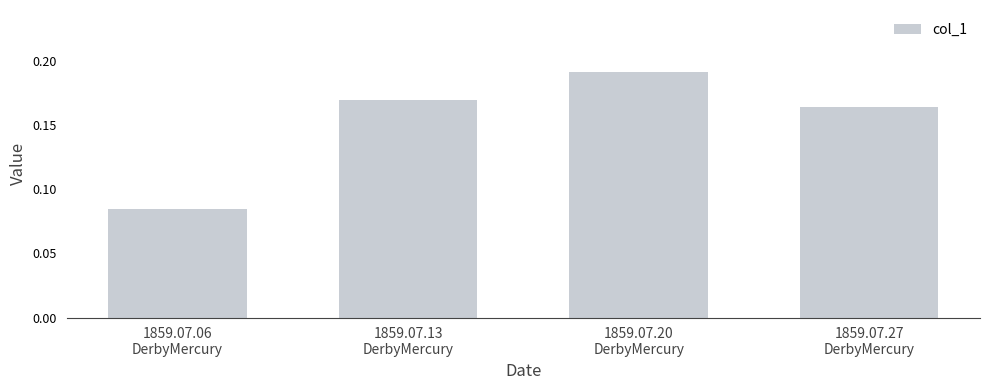

How many values are between 0 and 1?

4